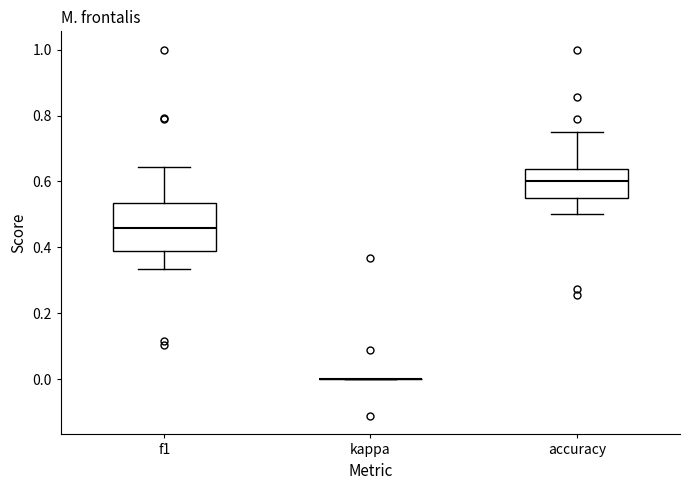

Reading left to right, read every box against the y-axis: the position of its median line, the range the box covers, and the ends of its whiskers. The values are not printed on the chart, so give them approximately, as read against the axis.

f1: median 0.46, box 0.40 to 0.54, whiskers 0.34 to 0.64
kappa: box collapsed to a line at 0.00, whiskers 0.00 to 0.00
accuracy: median 0.60, box 0.56 to 0.64, whiskers 0.50 to 0.76